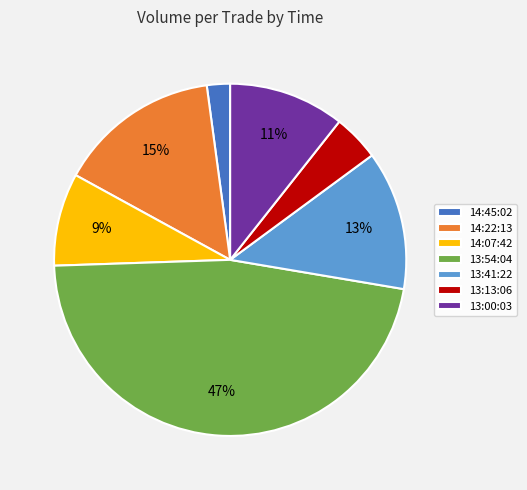

What percentage is the 13:54:04 slice, to the nearest percent?

47%